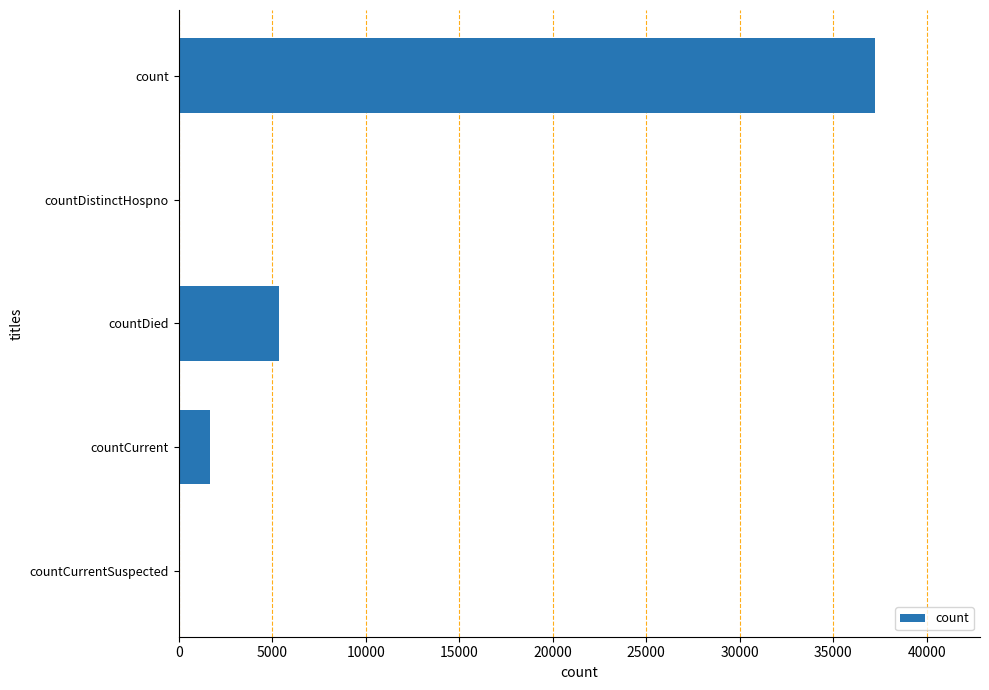

At which label is the value closest to 18633?

countDied